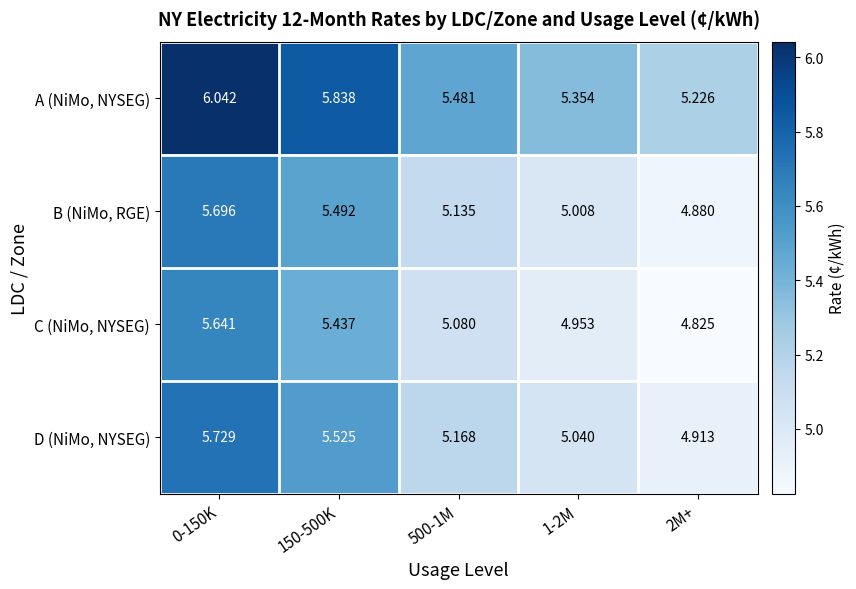

At 0-150K, list the series in order from smallest to largest.

C (NiMo, NYSEG), B (NiMo, RGE), D (NiMo, NYSEG), A (NiMo, NYSEG)